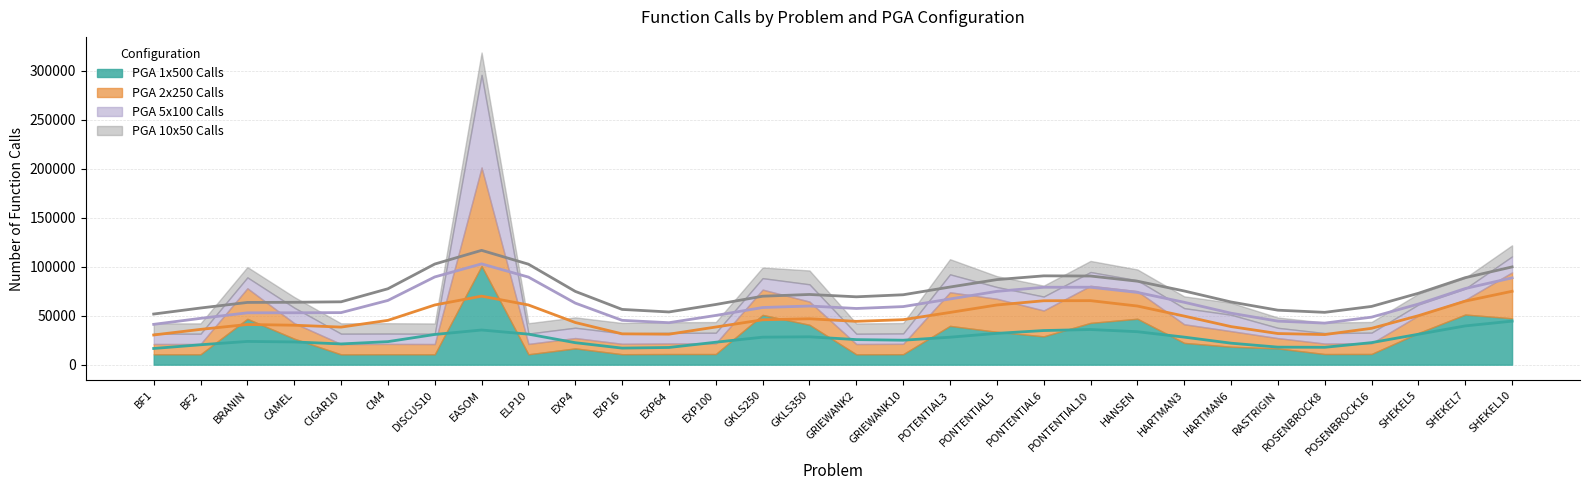

True or false: PGA 5x100 Calls and PGA 1x500 Calls cross at least once.

True